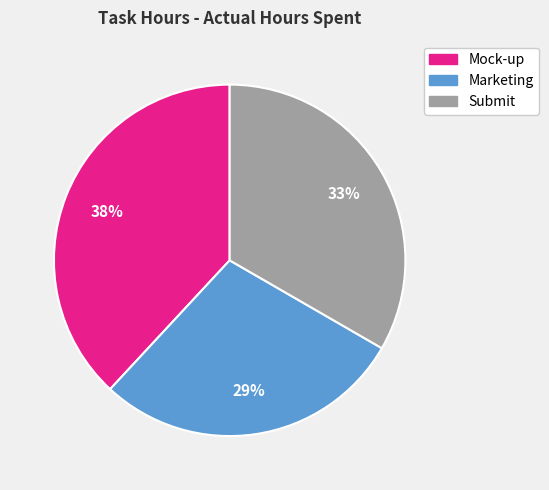

Do Marketing and Mock-up together represent more than half of the pie?

Yes